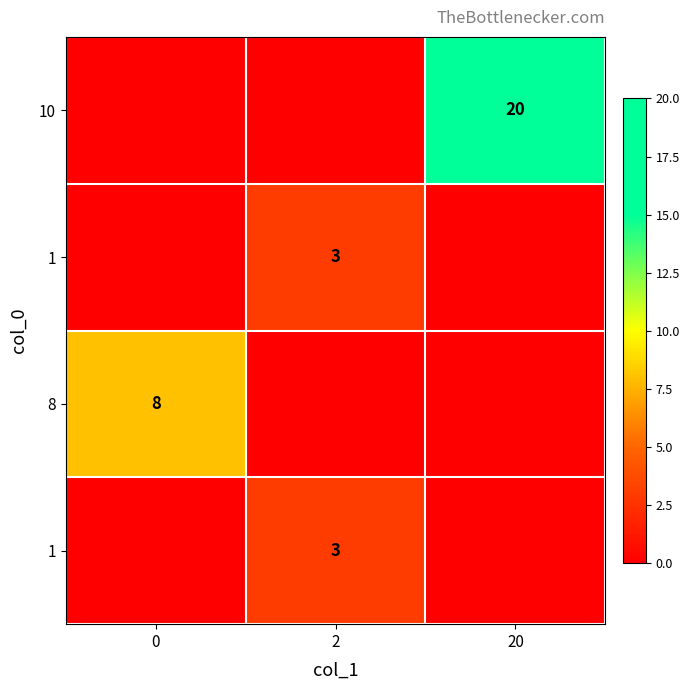

Count the number of data series in this chart.

4